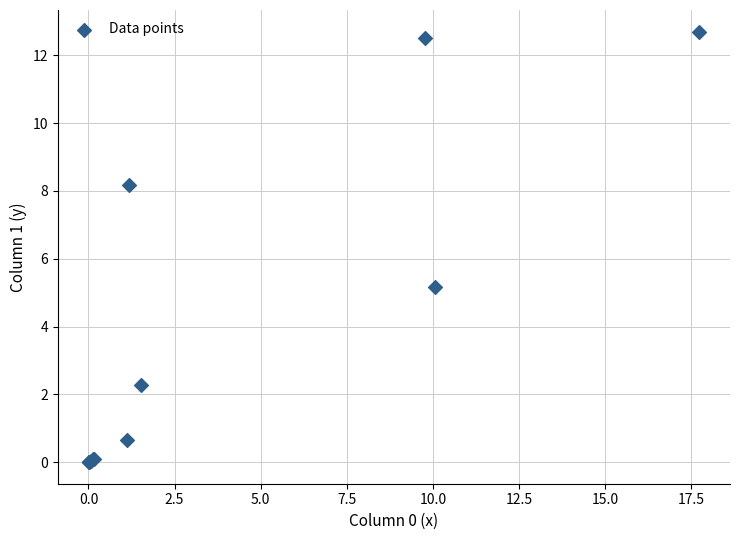

What Y value in the scatter plot is closest to 6?

5.2